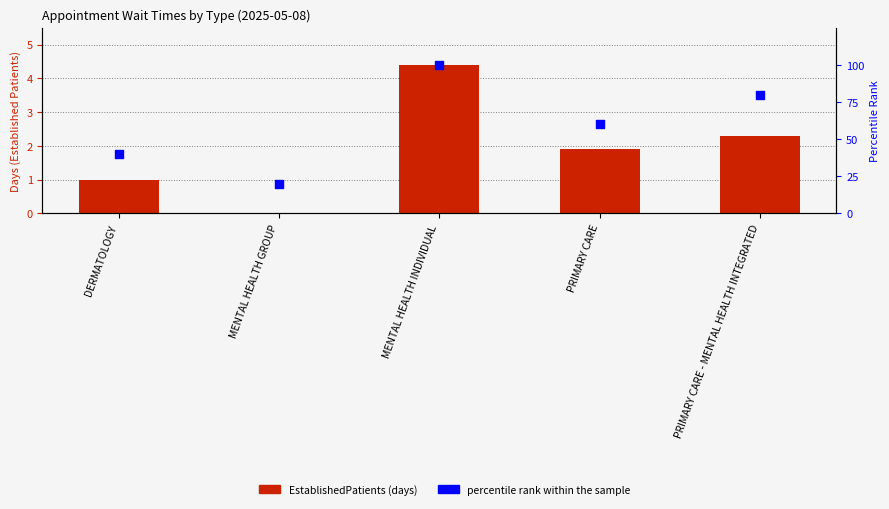

Which series reaches the maximum Y coordinate?

percentile rank within the sample